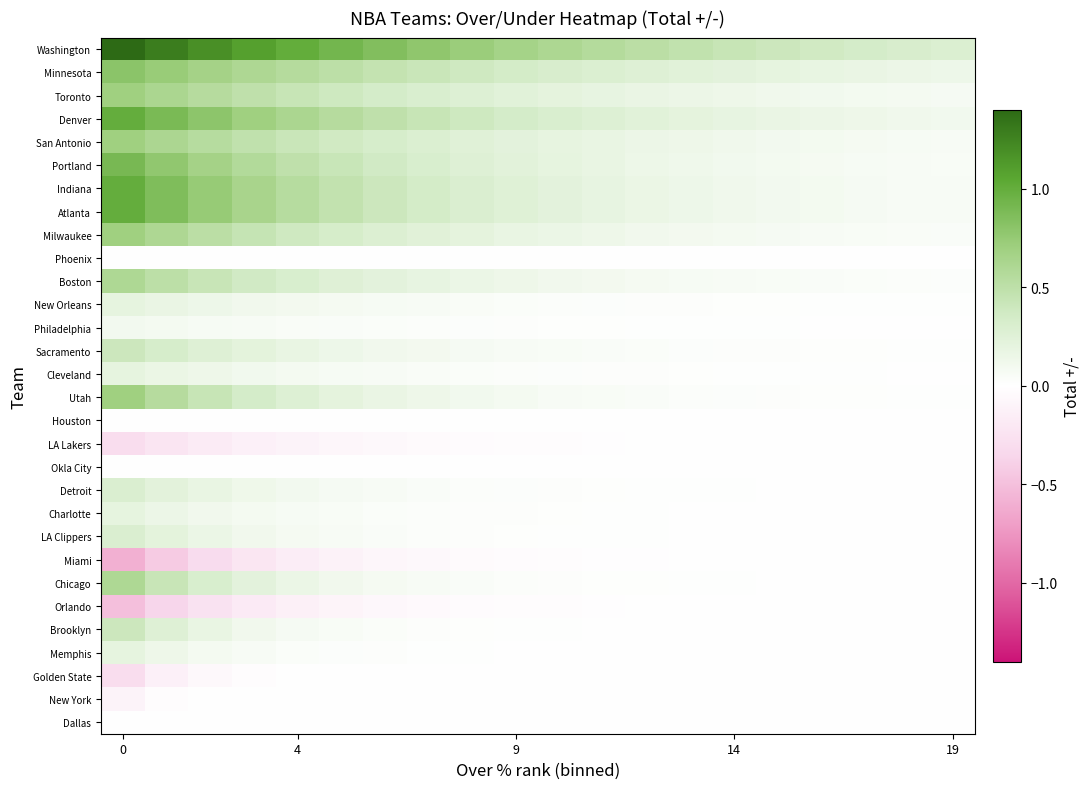

What is the maximum value shown in the chart?

1.4